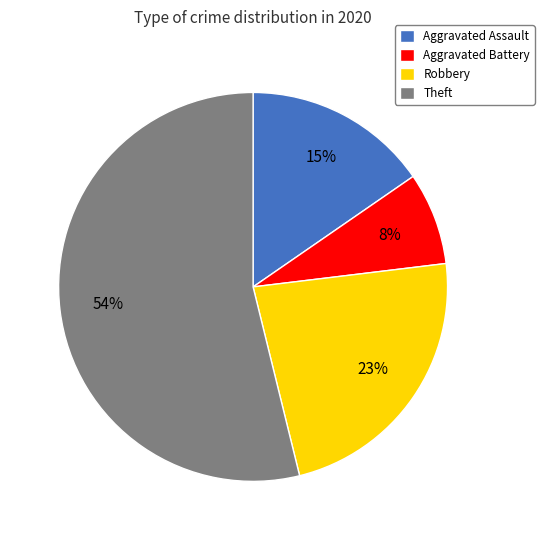

What is the smallest slice in the pie chart?

Aggravated Battery